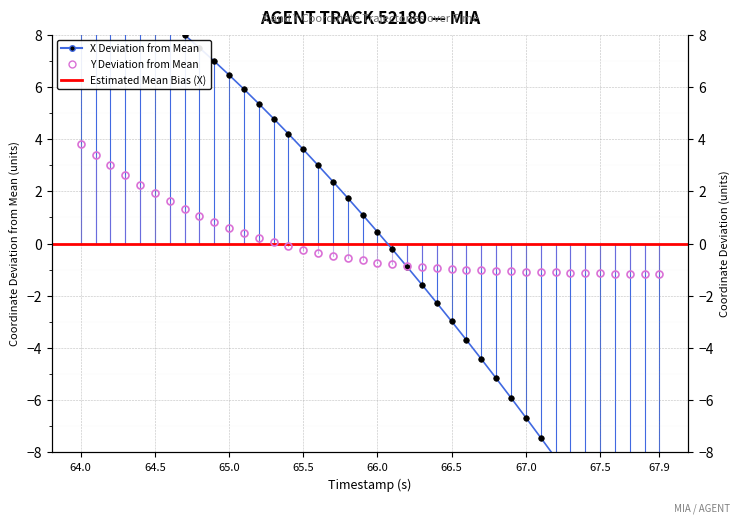

List the series in order of their peak value, lowest first.

Y, X